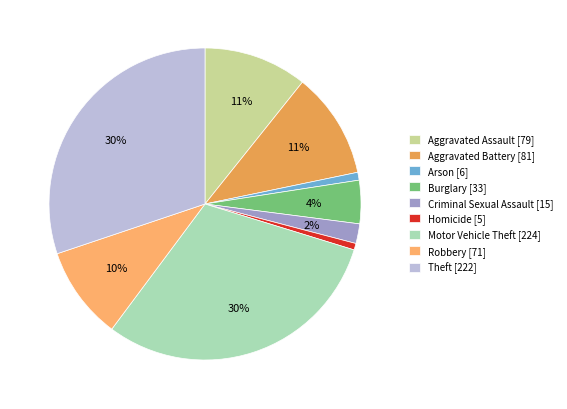

What percentage do Aggravated Battery and Homicide together represent?

11.7%